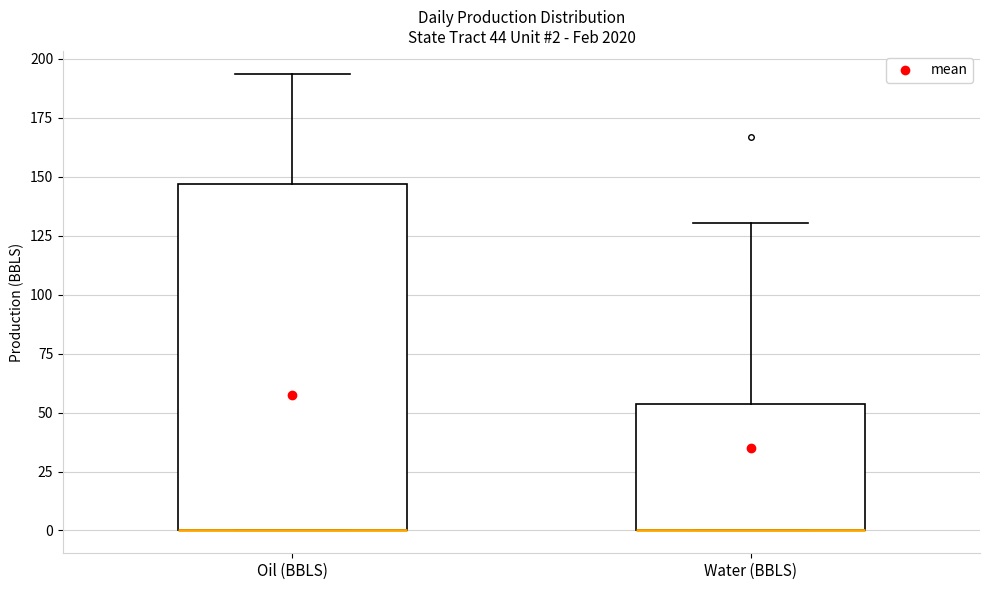

Comparing the boxes themselves (not the whiskers), which one is the tallest?

Oil (BBLS)